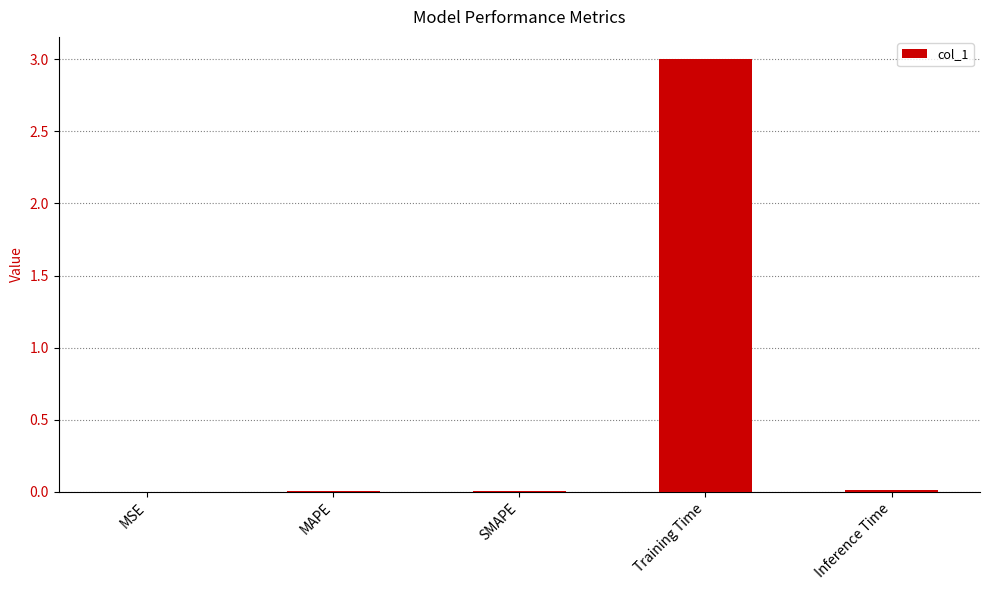

Which category has the highest value across all series?

Training Time